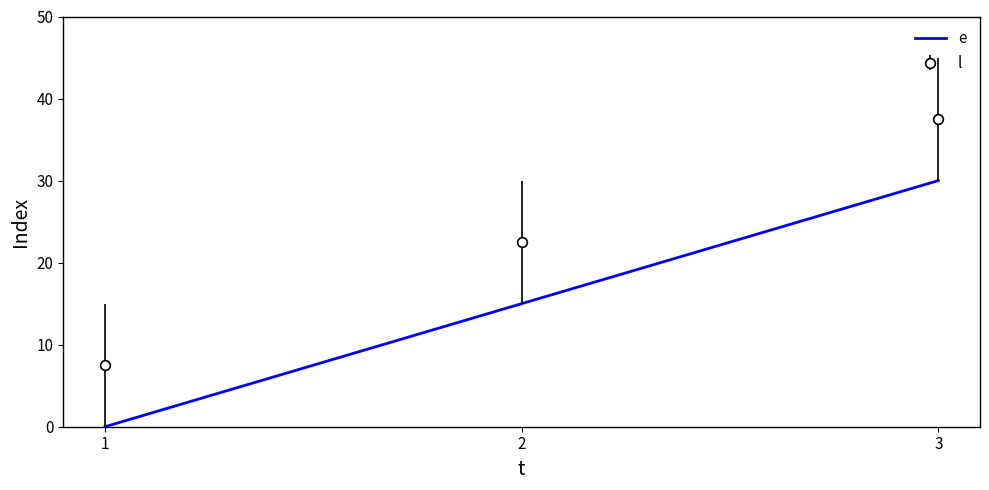

List the series in order of their peak value, highest first.

l, e